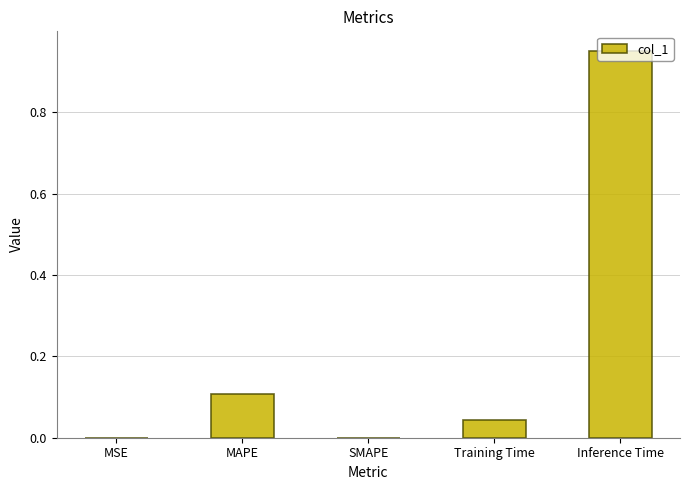

The chart shows a value of 0.3 at Inference Time. True or false?

False